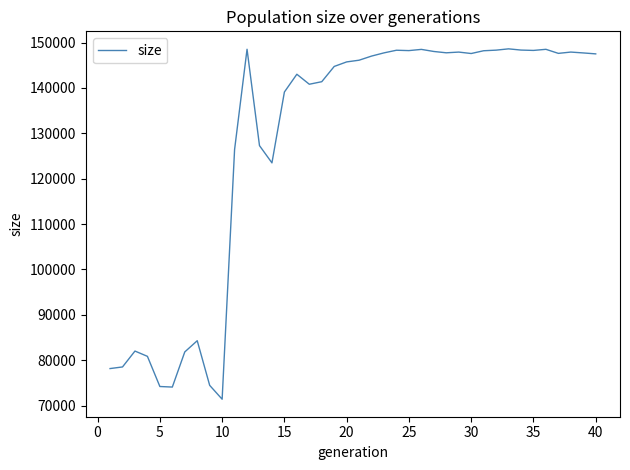

What is the greatest value displayed?

148608